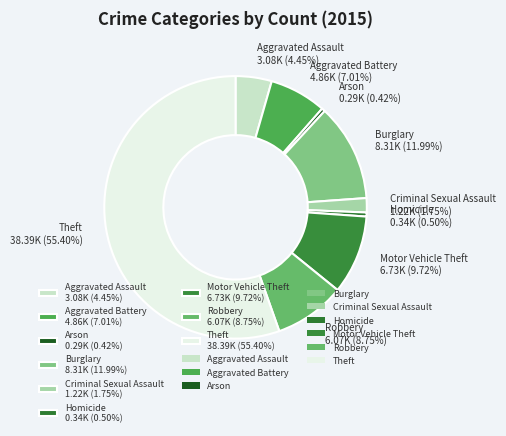

To the nearest percent, what is the difference between the Criminal Sexual Assault and Aggravated Battery slice percentages?

5%